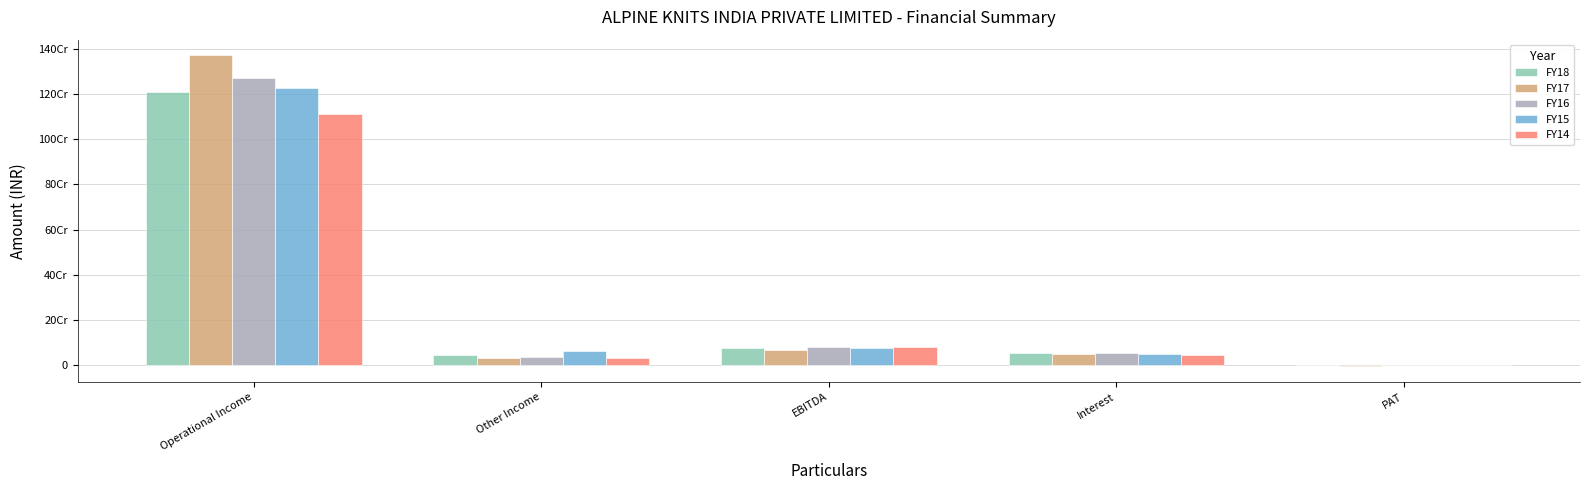

At which label does FY14 reach its peak?

Operational Income